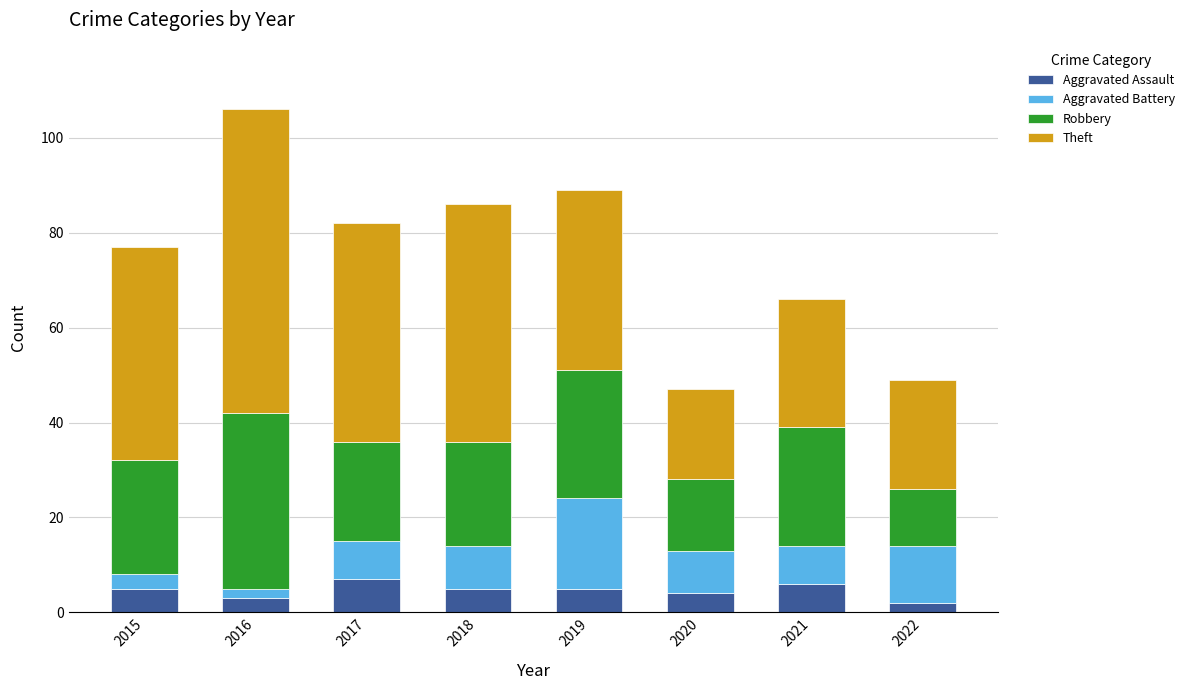

What is the total value across all series at 2020?

47